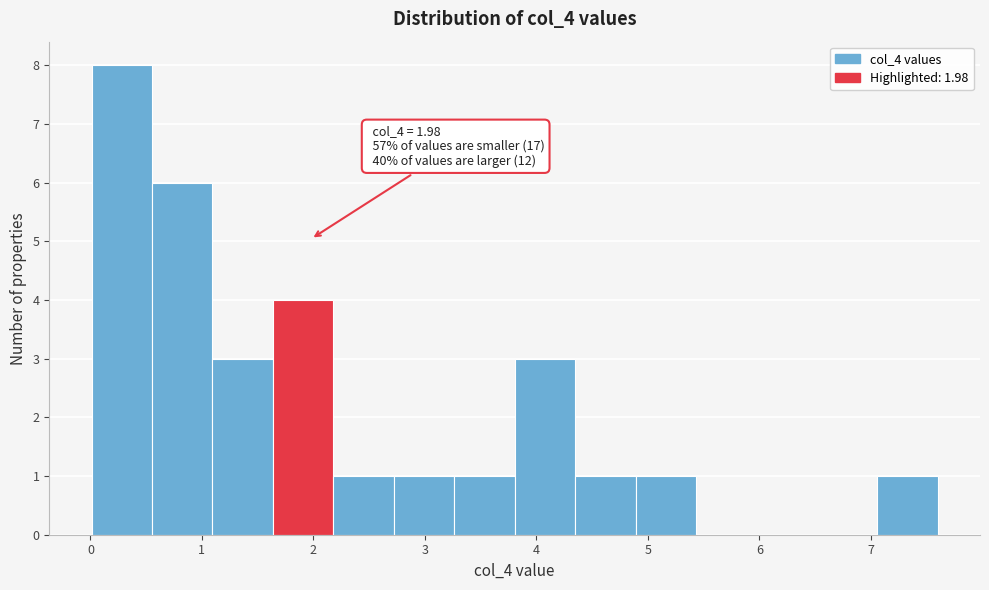

Which range on the x-axis has the tallest bar?

0.0 to 0.6